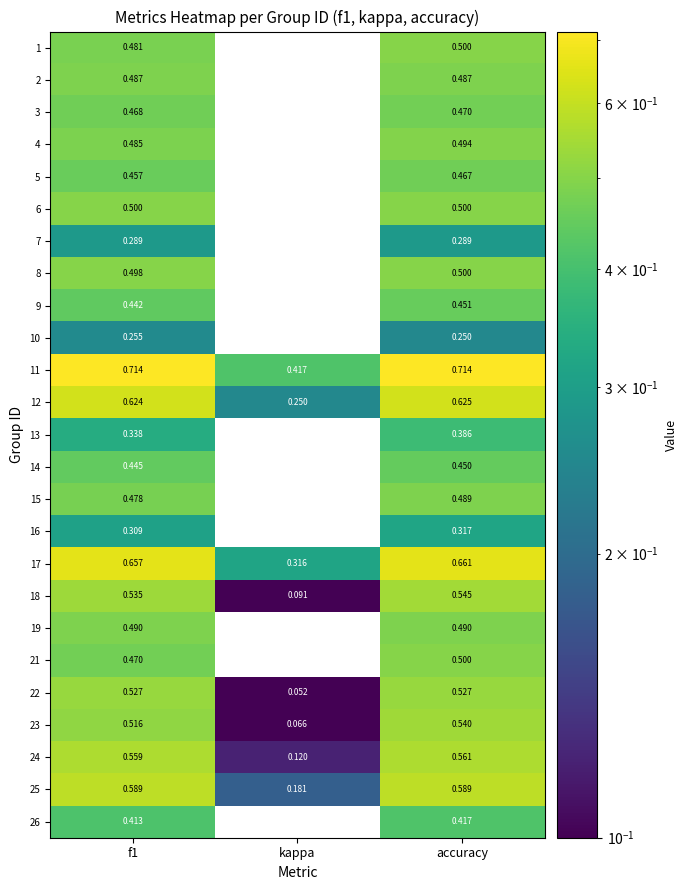

Is the value of 5 at f1 greater than the value of 22 at f1?

No